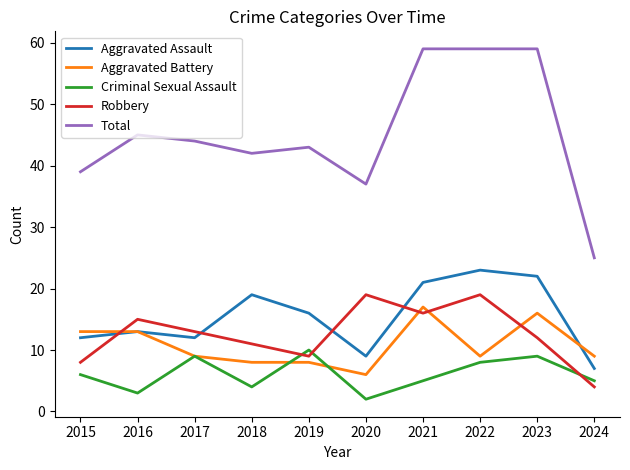

True or false: Total and Aggravated Battery cross at least once.

False